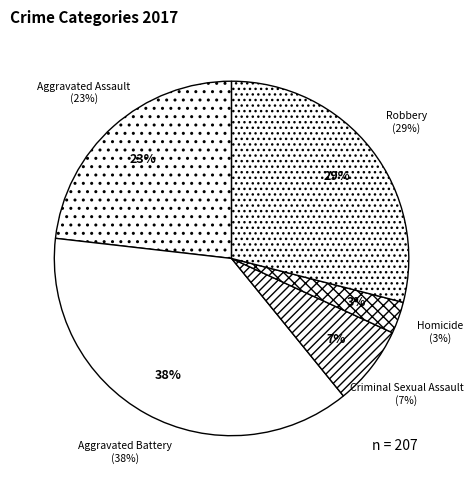

Is the sum of Robbery and Criminal Sexual Assault greater than half?

No